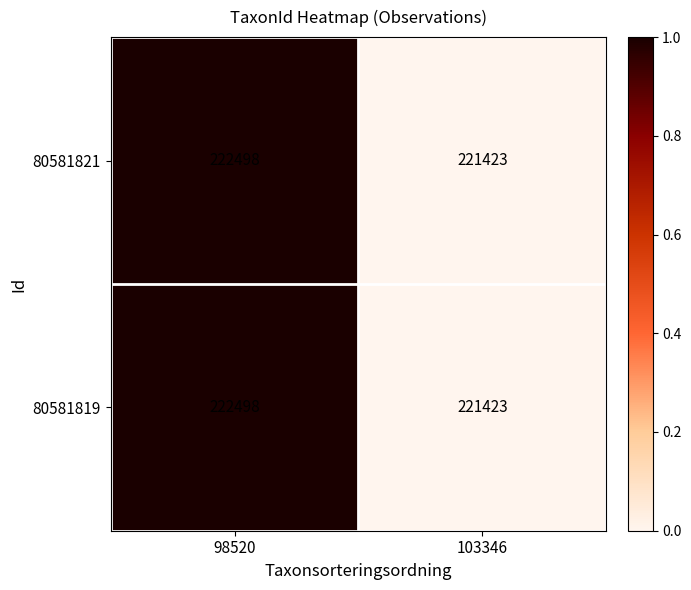

True or false: 80581819 has a value of 322826 at 103346.

False